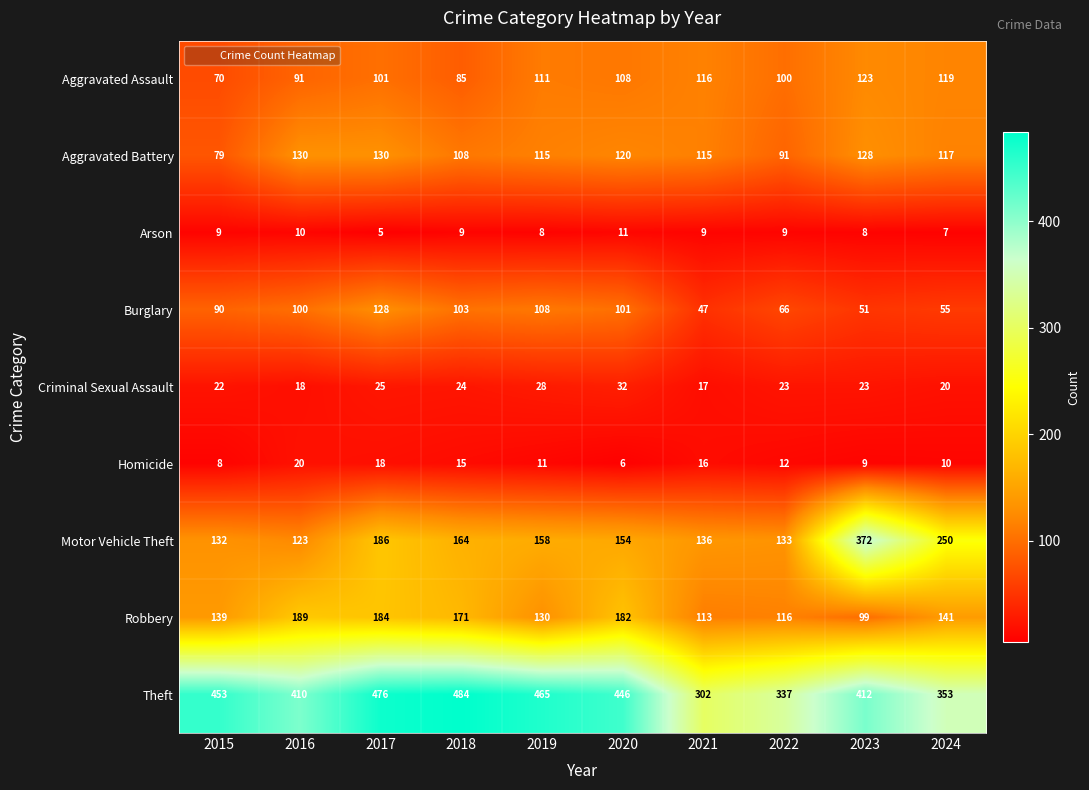

The Robbery series shows 171 at 2018. True or false?

True